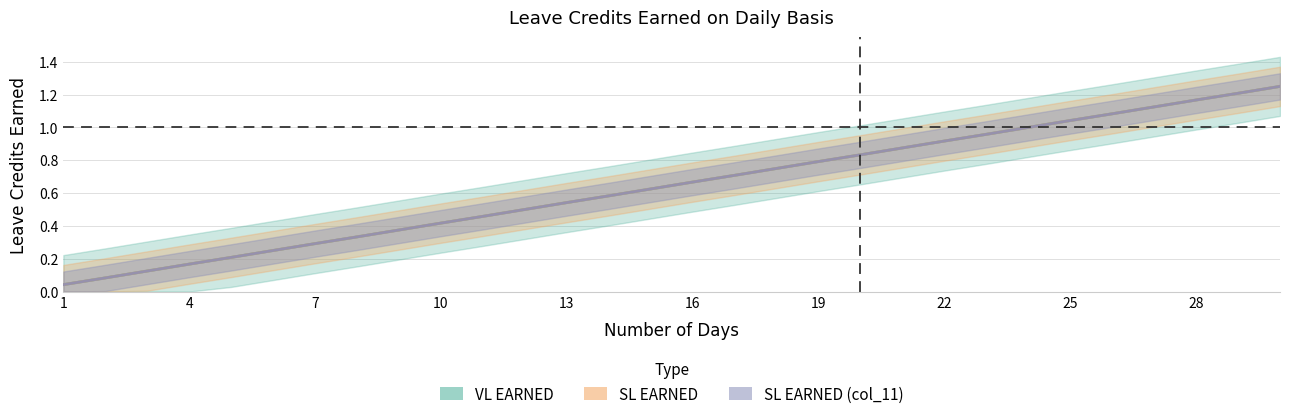

List the series in order of their peak value, highest first.

VL EARNED, SL EARNED, SL EARNED (col_11)